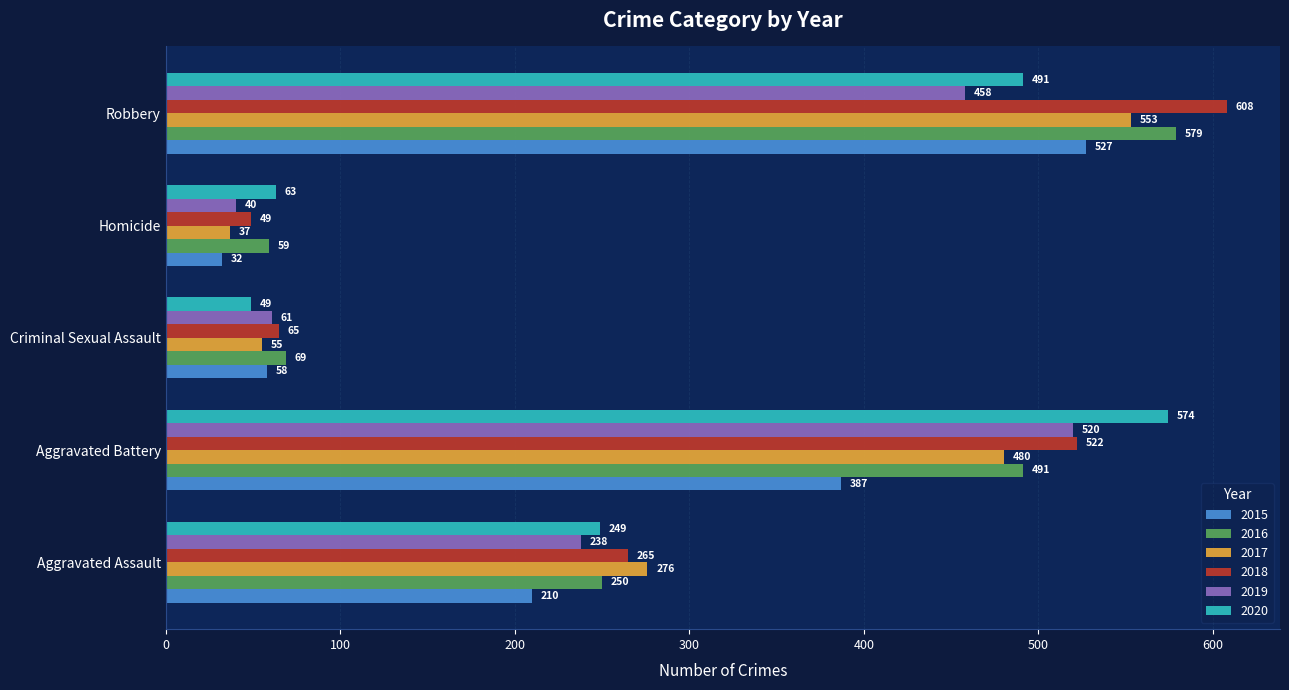

At which label is 2020 closest to 311?

Aggravated Assault